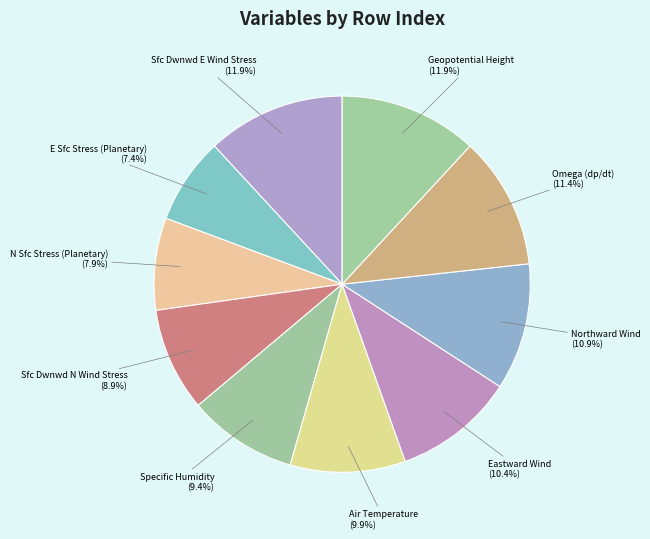

Approximately how many times larger is the value at Eastward Wind compared to E Sfc Stress (Planetary)?

1.4